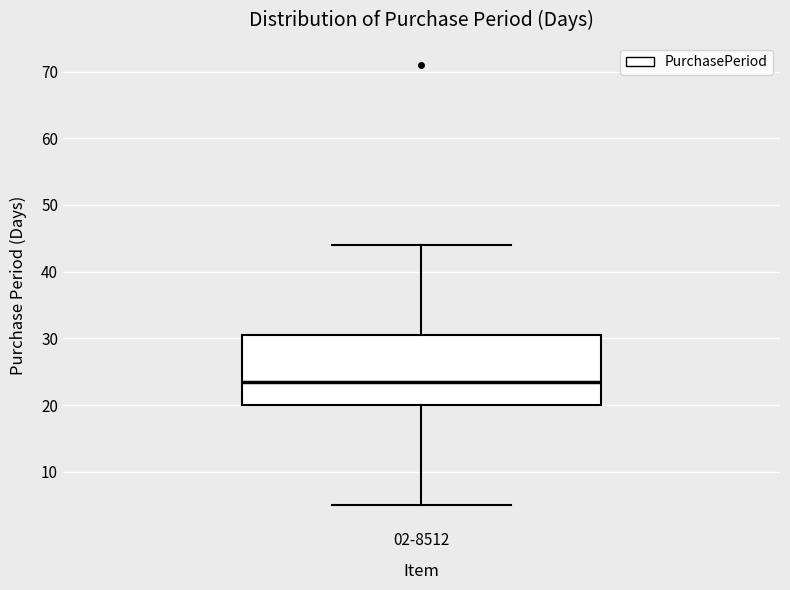

Where does the median line of the box for 02-8512 sit on the y-axis? The values are not printed on the chart, so give them approximately, as read against the axis.

24